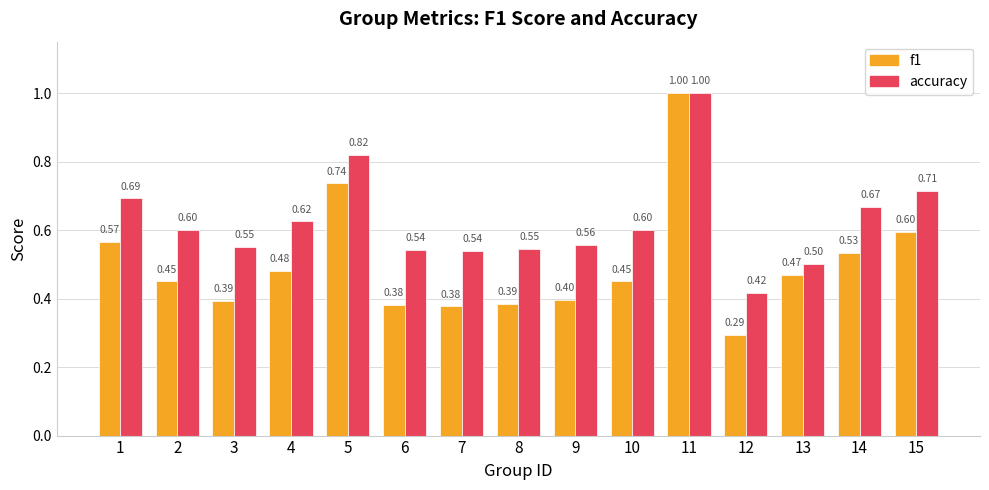

Which label corresponds to the smallest value in the chart?

12